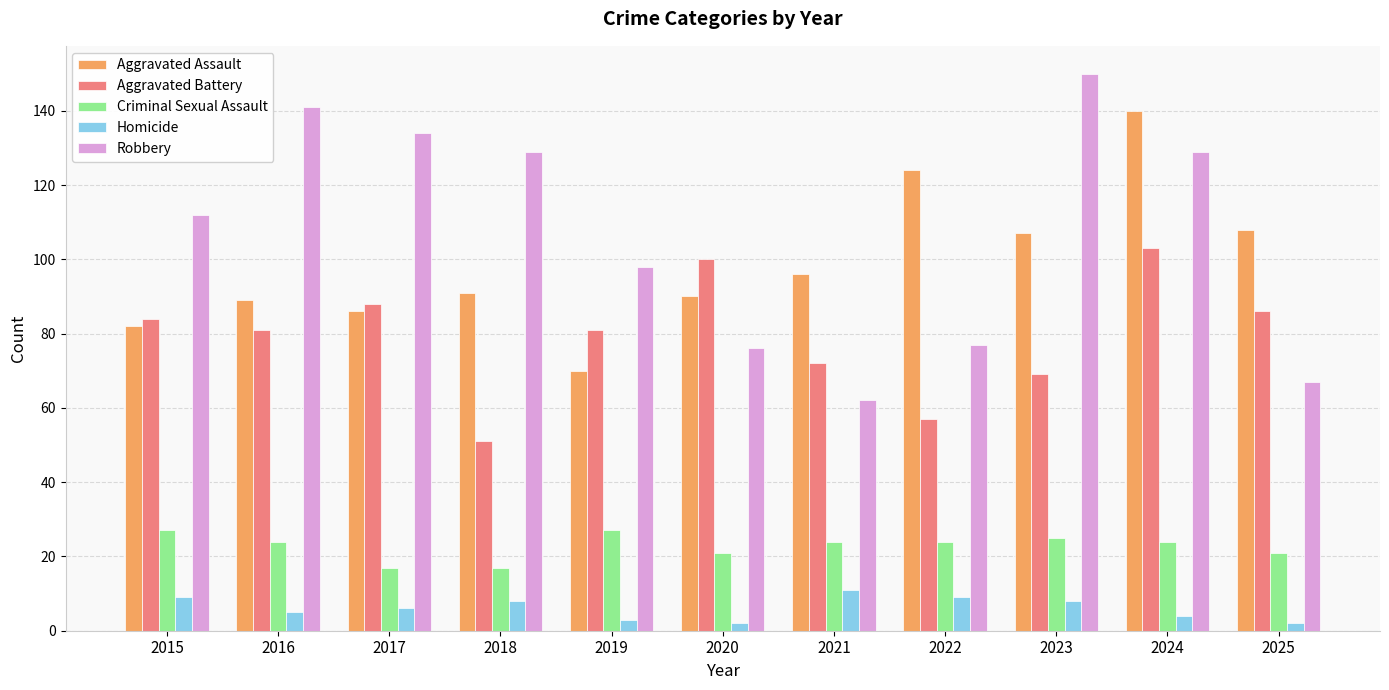

What value does the Homicide series have at 2024?

4